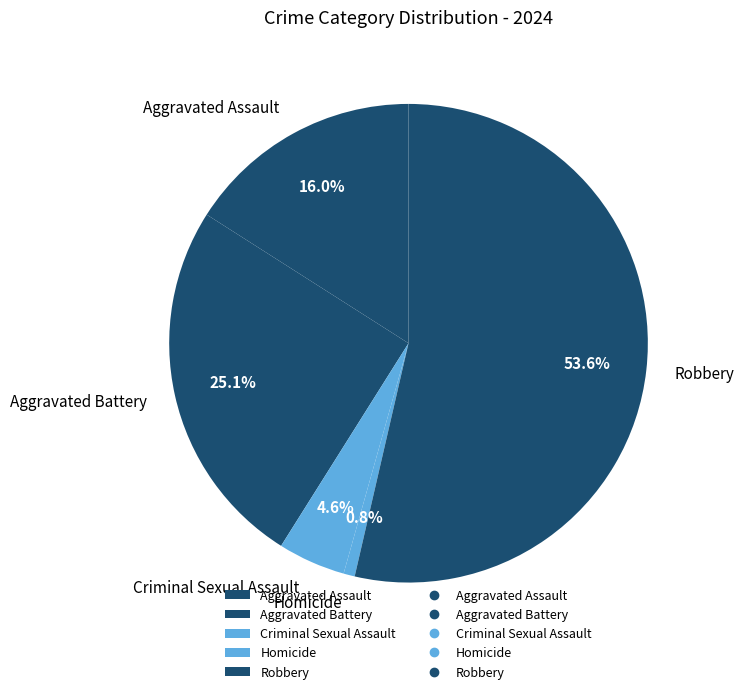

What is the smallest slice in the pie chart?

Homicide